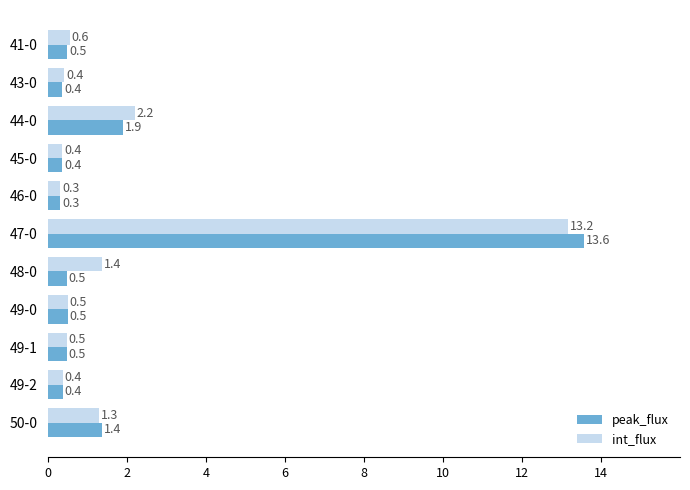

Where is int_flux nearest to the value 6?

44-0